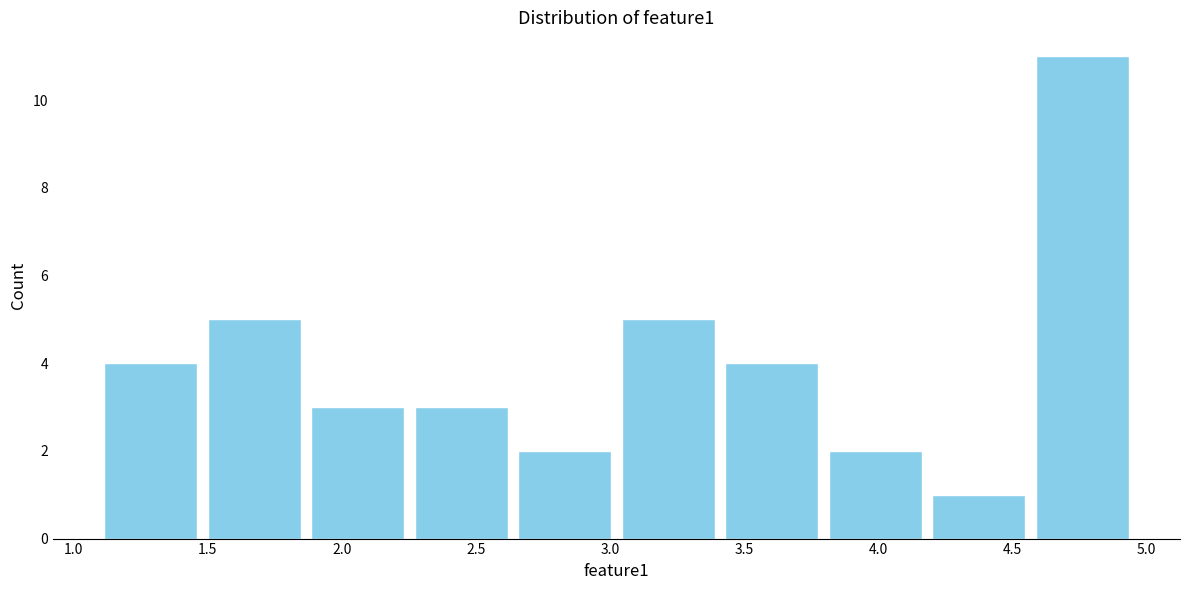

Over which range of the x-axis is the bar tallest?

4.55 to 4.95